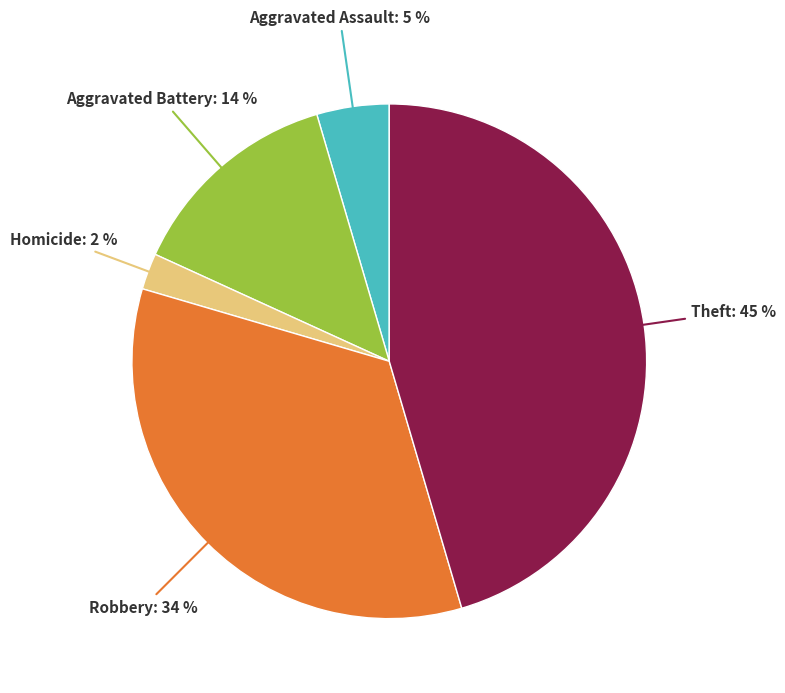

To the nearest percent, what is the difference between the largest and smallest slice percentages?

43%